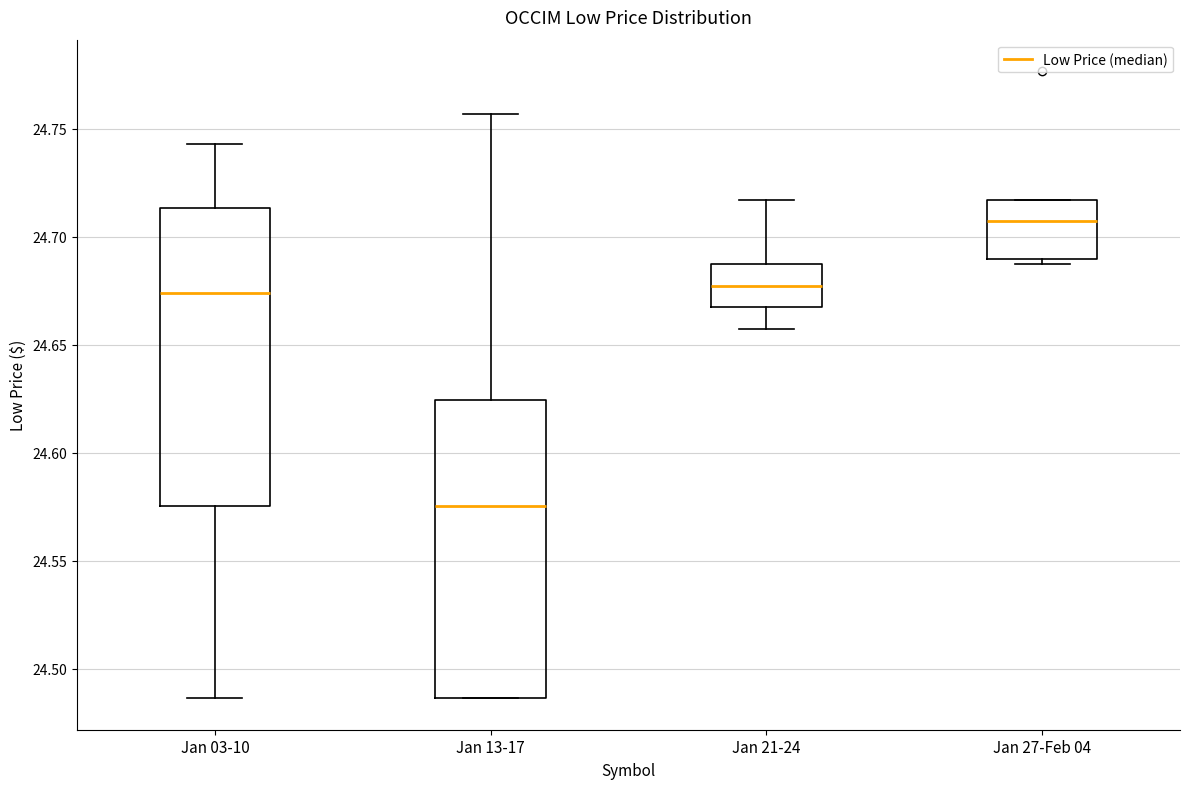

Reading left to right, transcribe this box plot: for each box, give where its median line is, the range the box spans, and where its two whiskers end, as read against the y-axis. The values are not printed on the chart, so give them approximately, as read against the axis.

Jan 03-10: median 24.675, box 24.575 to 24.715, whiskers 24.485 to 24.745
Jan 13-17: median 24.575, box 24.485 to 24.625, whiskers 24.485 to 24.755
Jan 21-24: median 24.675, box 24.665 to 24.685, whiskers 24.655 to 24.715
Jan 27-Feb 04: median 24.705, box 24.690 to 24.715, whiskers 24.685 to 24.715